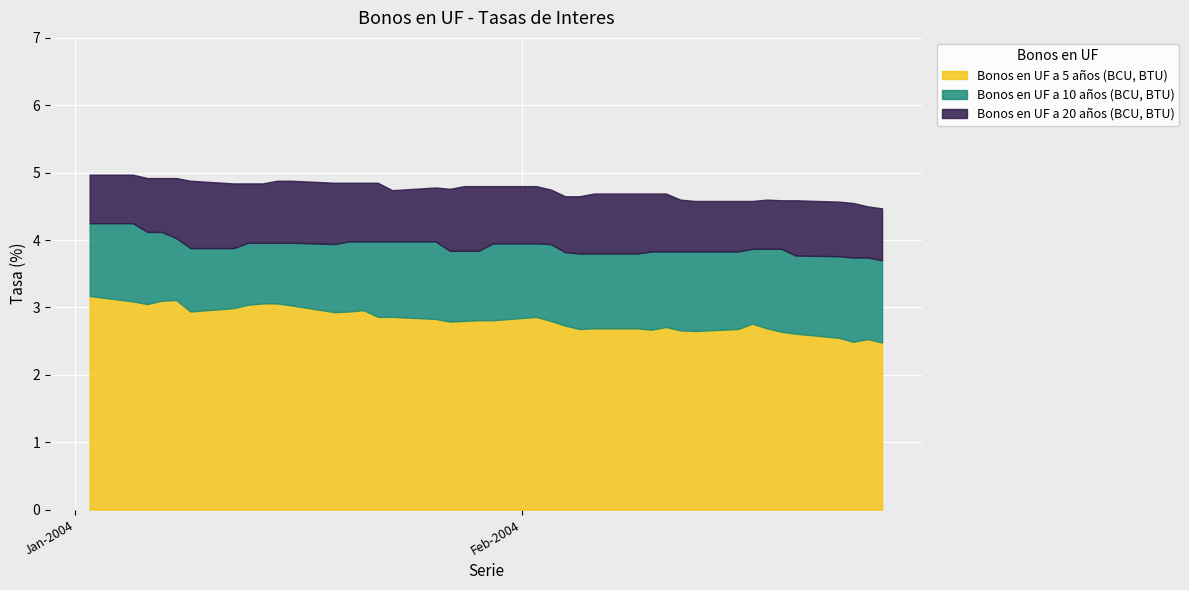

The value of Bonos en UF a 5 anos at 19-01-2004 is 1.4. True or false?

False